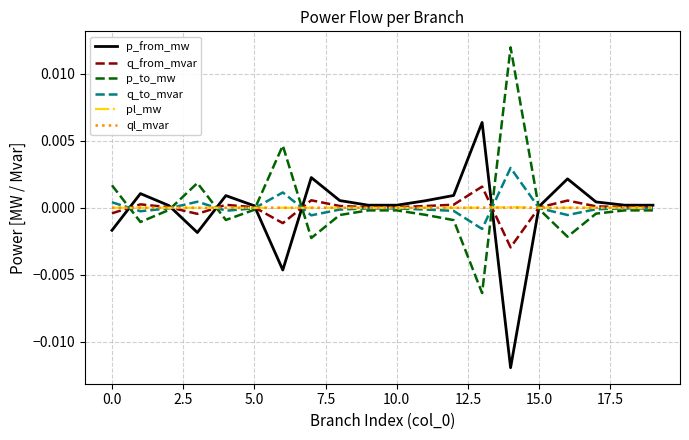

How many interior local peaks does the q_to_mvar series have?

4